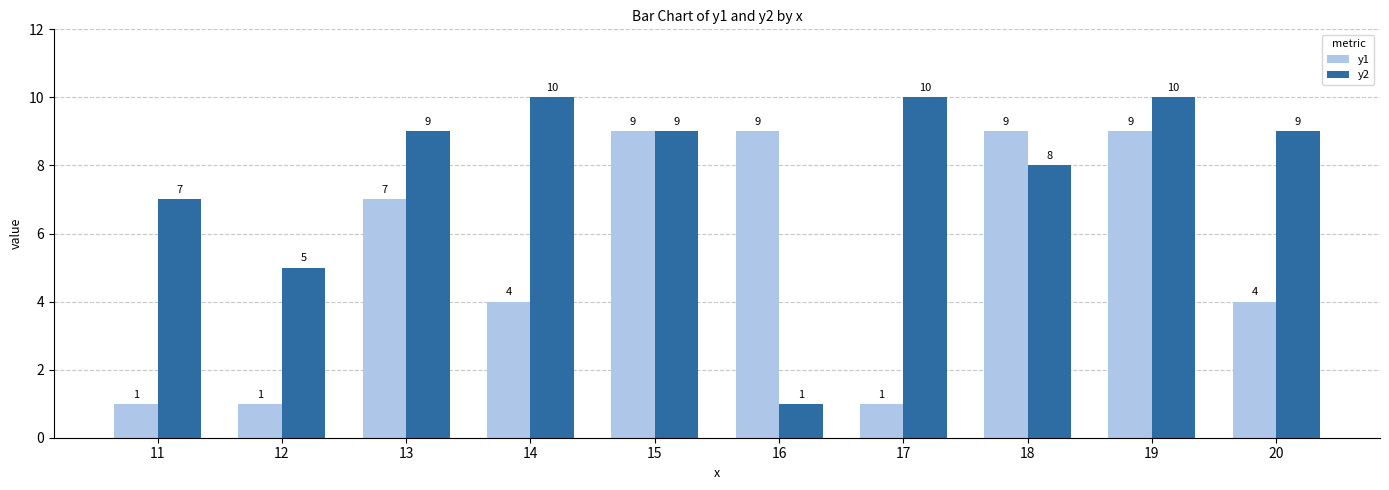

The value of y1 at 20 is 6. True or false?

False